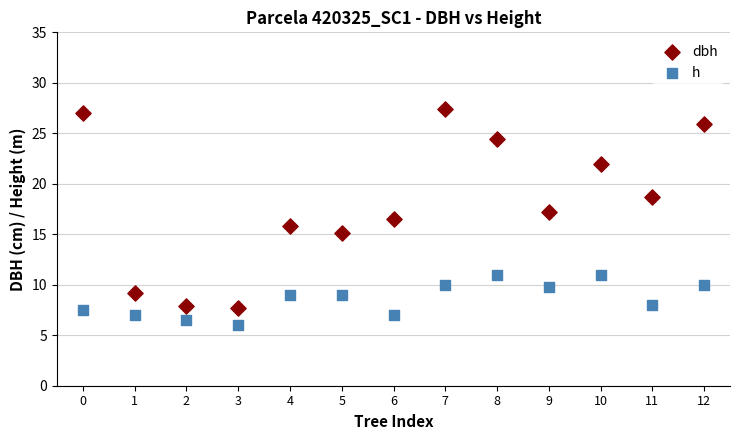

Which series has the largest Y range (max minus min)?

dbh